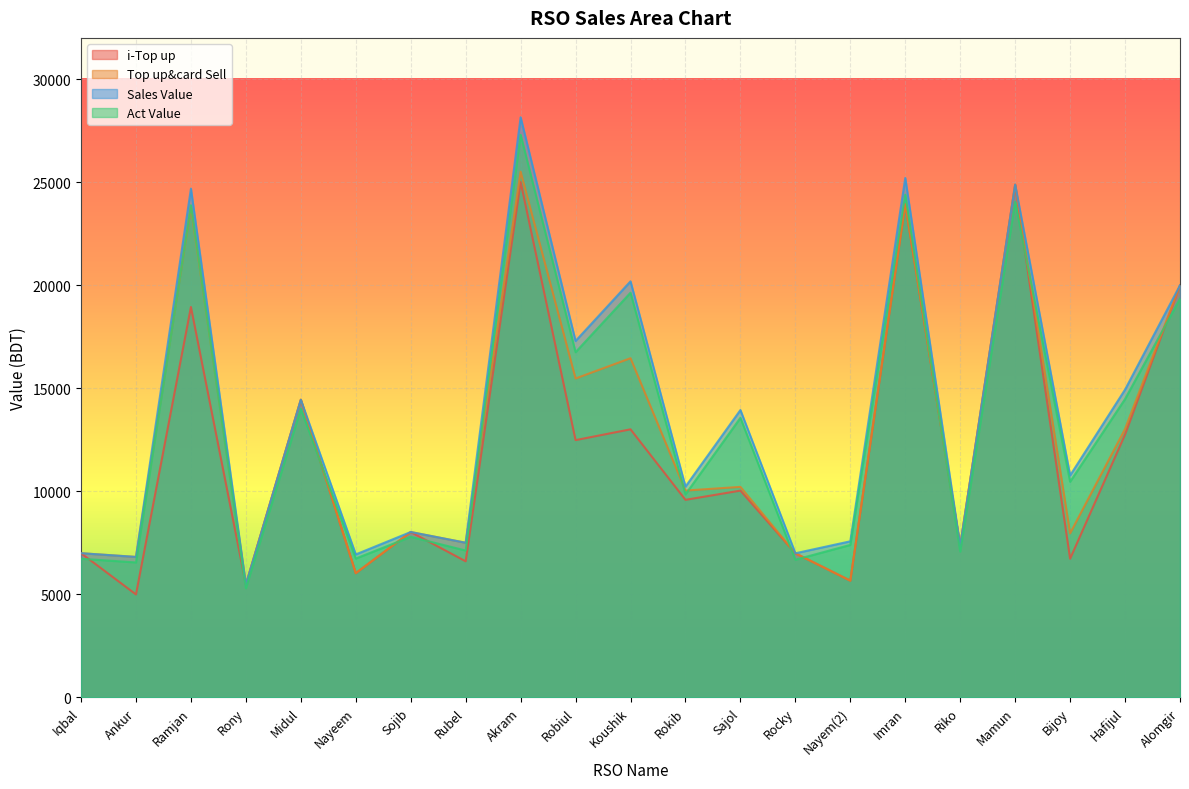

What is the sum of the Sales Value values at Riko and Rocky?

14348.0